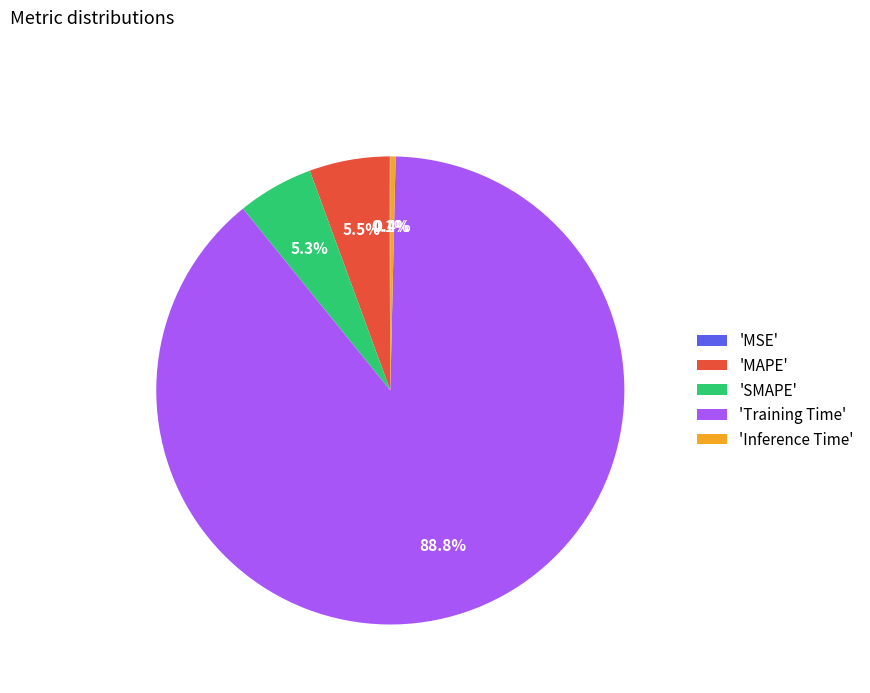

To the nearest percent, what is the average slice percentage?

20%